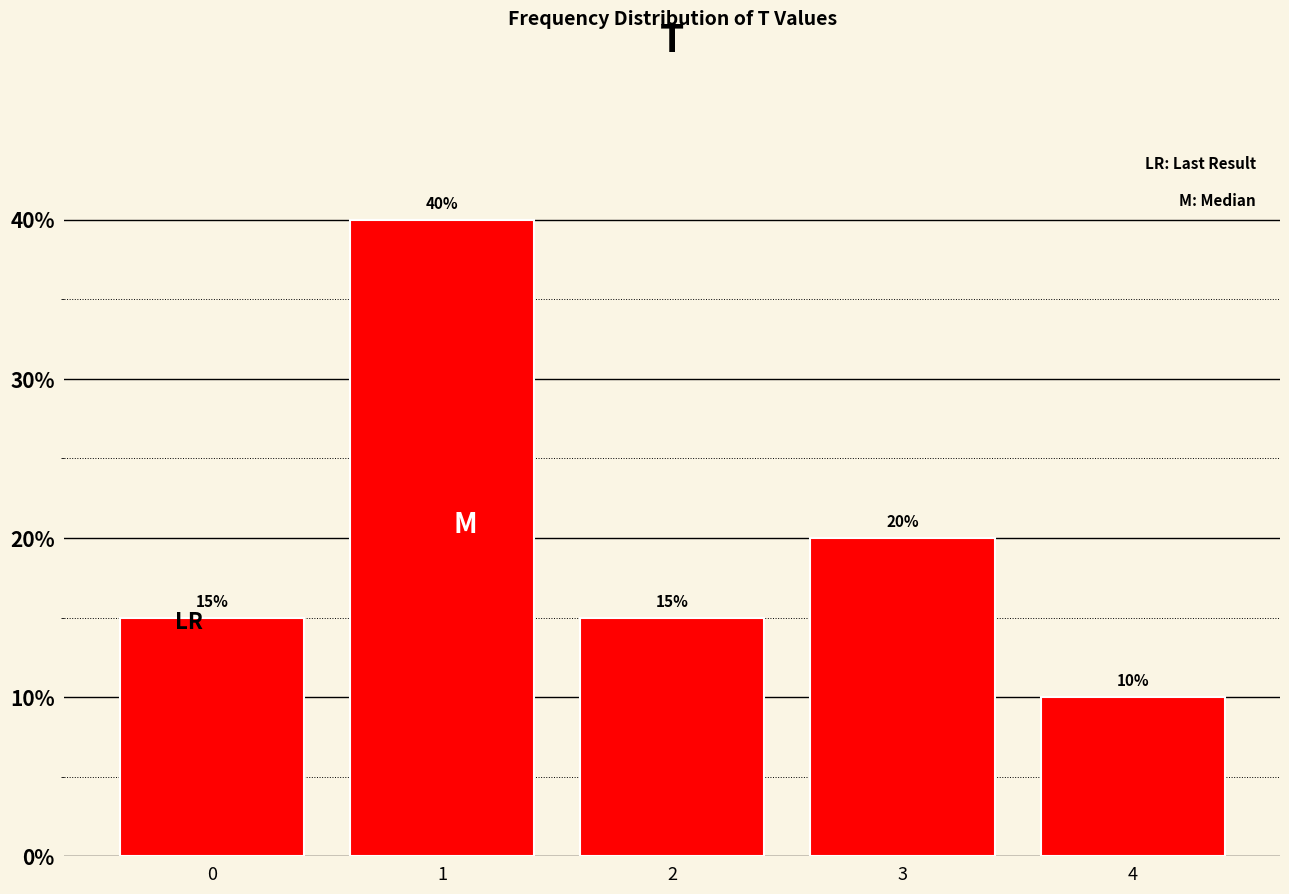

Reading right to left, what are all the values shown in this chart?

10	20	15	40	15